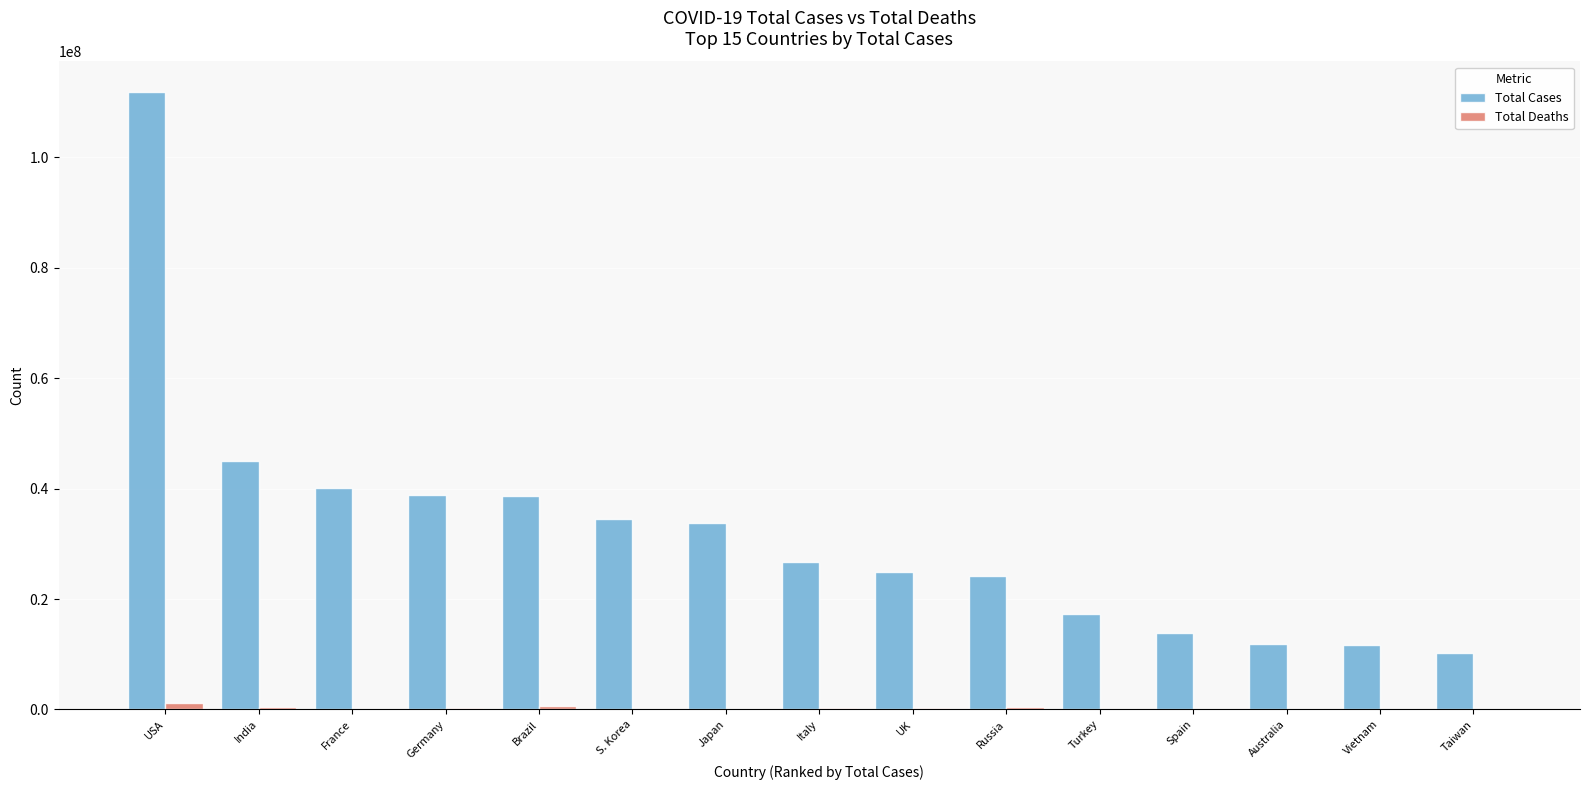

Is it true that Total Cases equals 5532350 at Turkey?

False